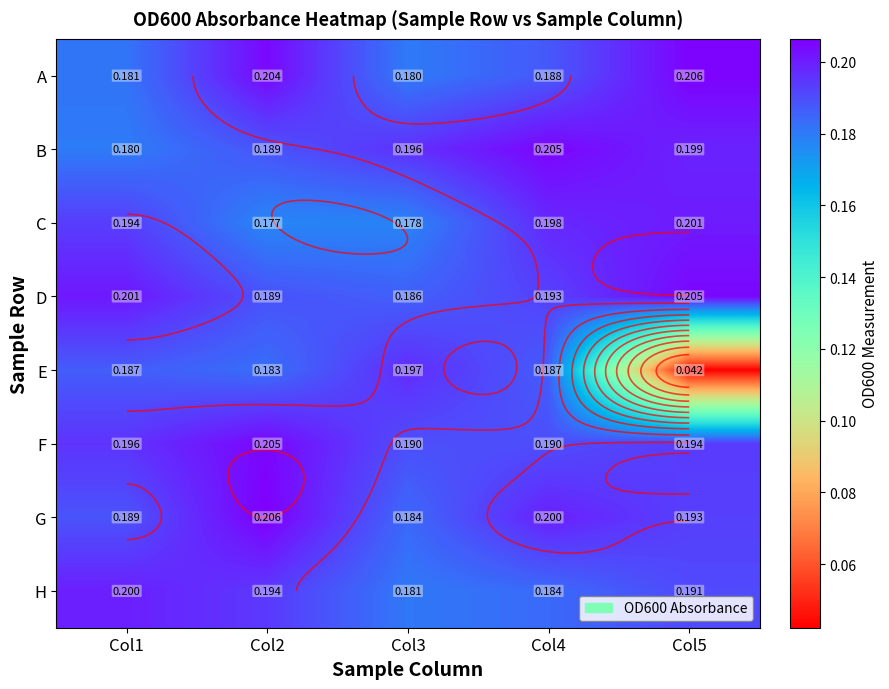

Which series has the largest total across all categories?

F